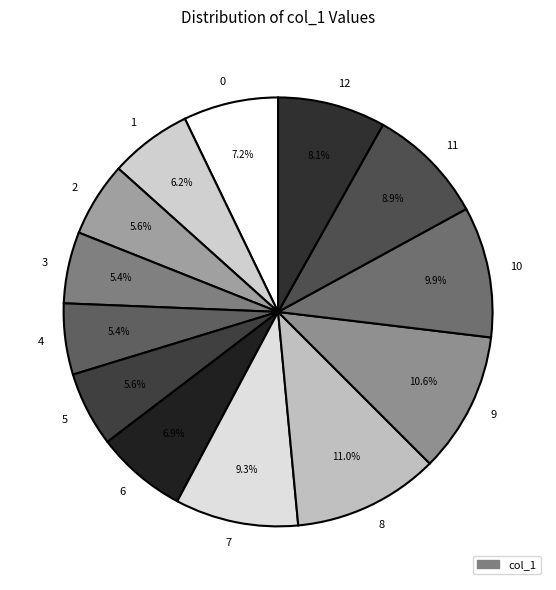

What is the total percentage of 1 and 11?

15.1%